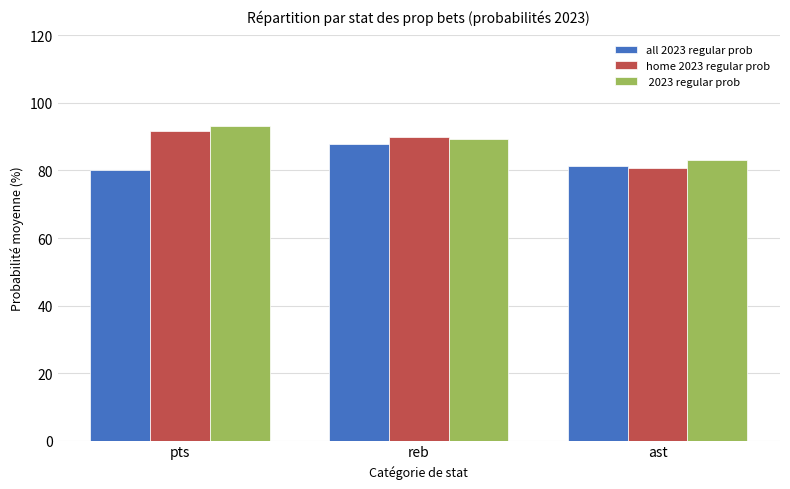

What is the spread (max minus min) of values at ast?

2.5